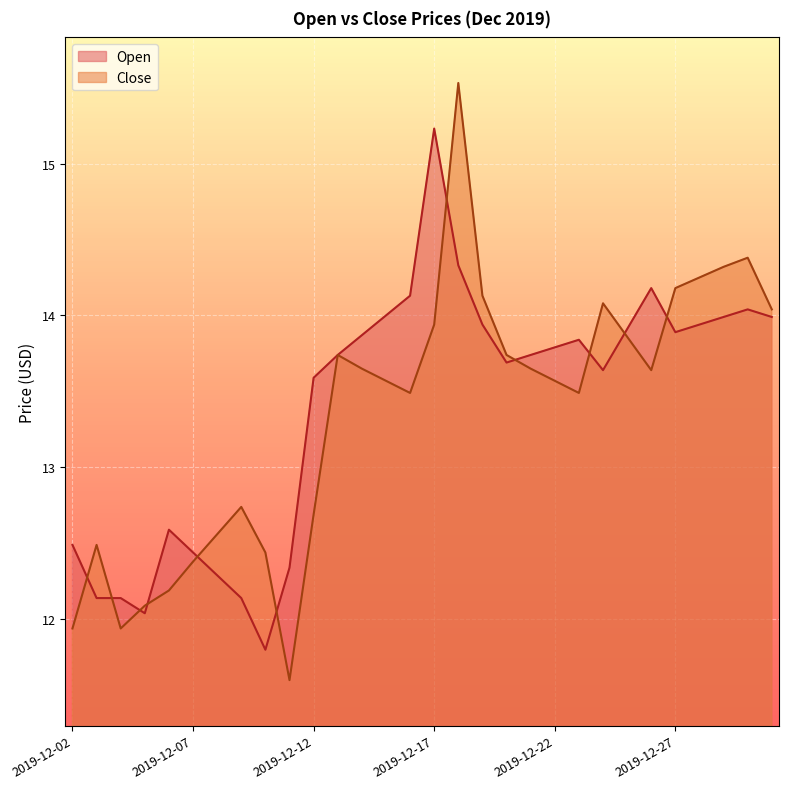

How many lines are shown in the chart?

2